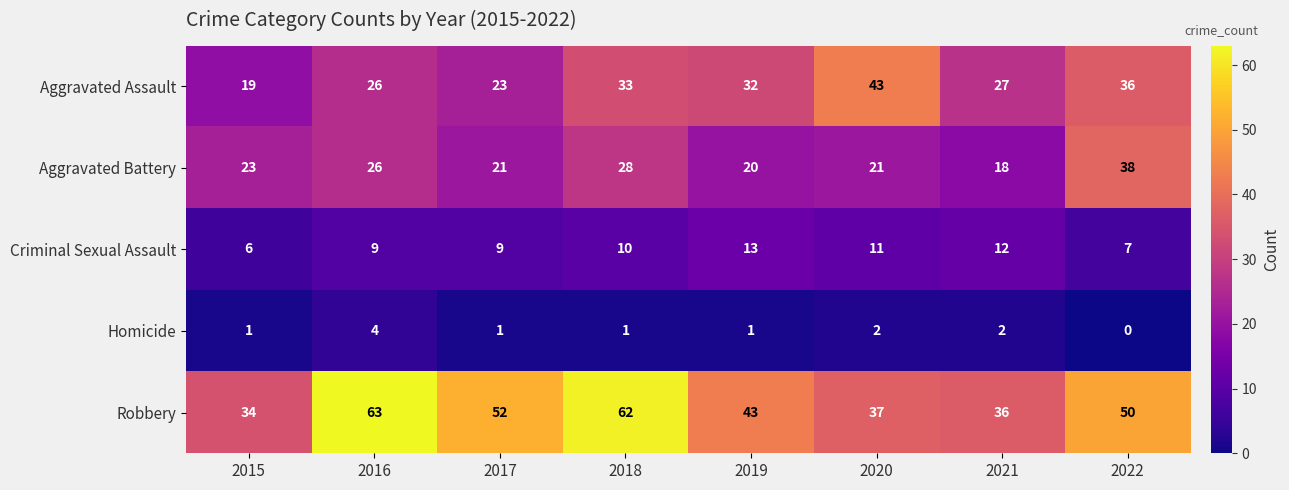

Rank the series by their maximum value, from highest to lowest.

Robbery, Aggravated Assault, Aggravated Battery, Criminal Sexual Assault, Homicide